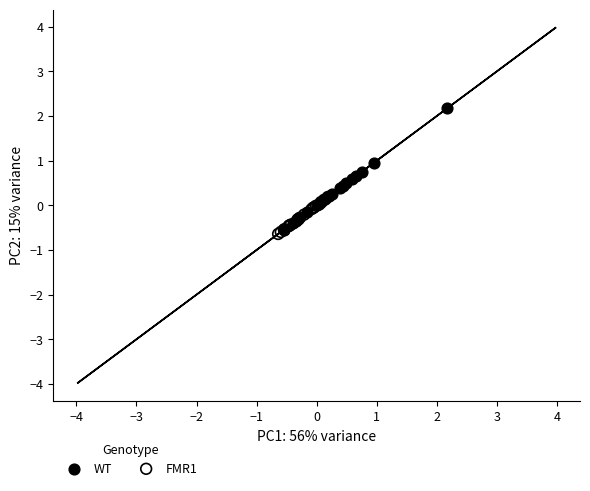

Which series contains the highest Y value?

WT